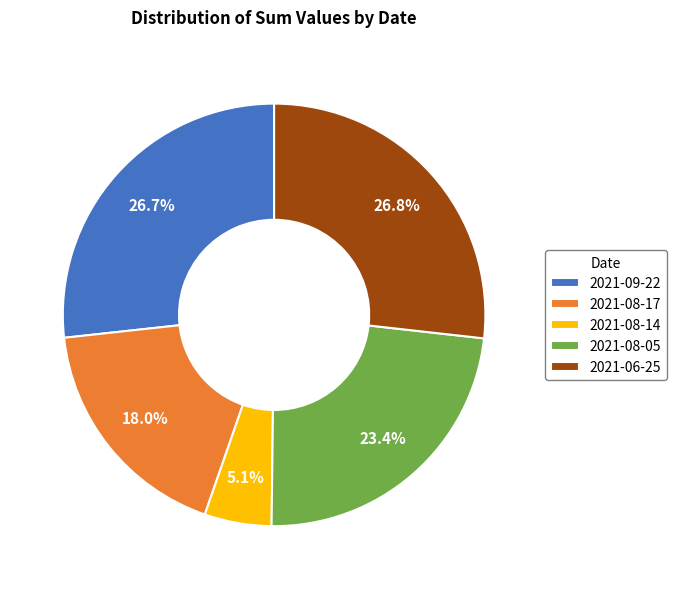

True or false: 2021-06-25 accounts for 27% of the total.

True